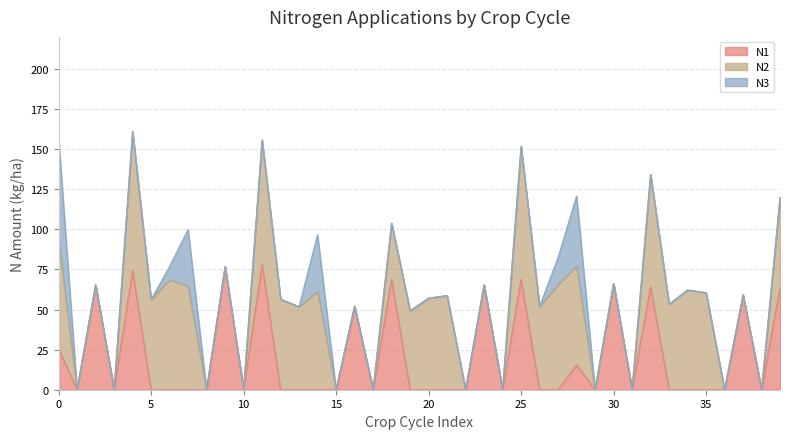

How many lines are shown in the chart?

3